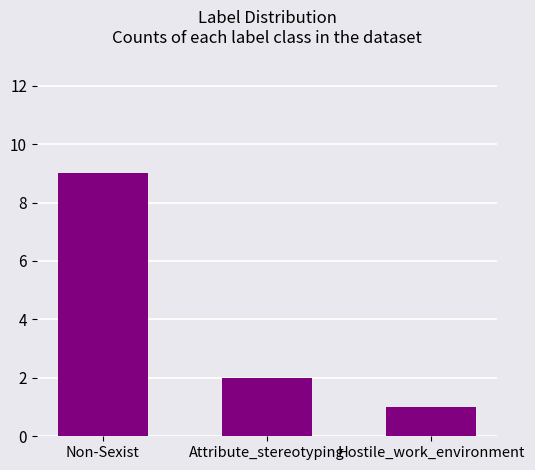

True or false: the data shows 9 at Non-Sexist.

True